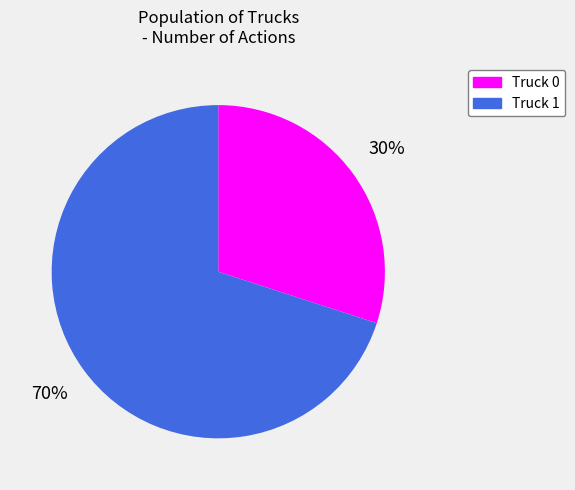

Combined, do Truck 1 and Truck 0 account for over 50%?

Yes